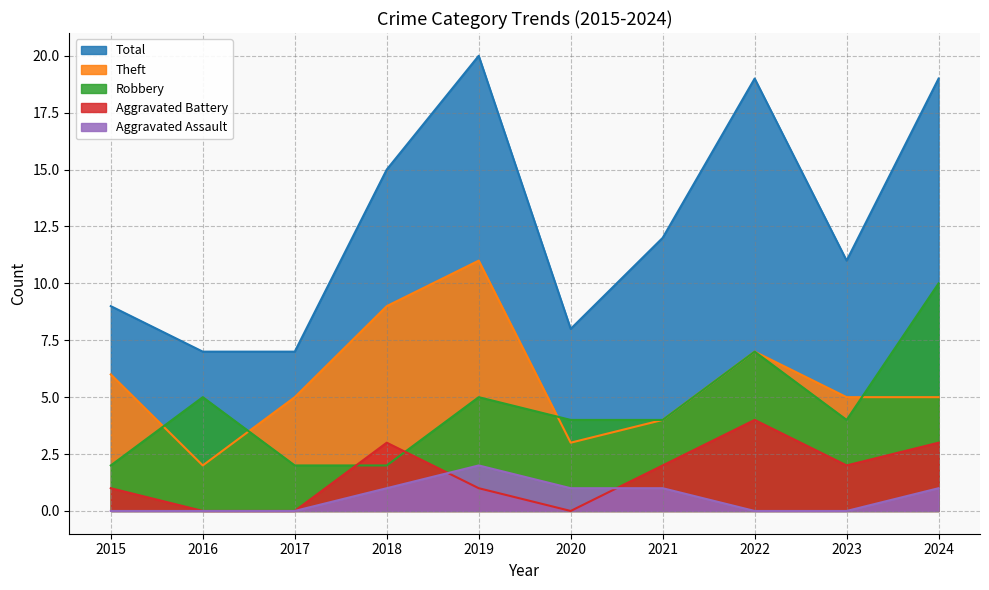

Between which two adjacent categories do Robbery and Theft first intersect?

2015 and 2016